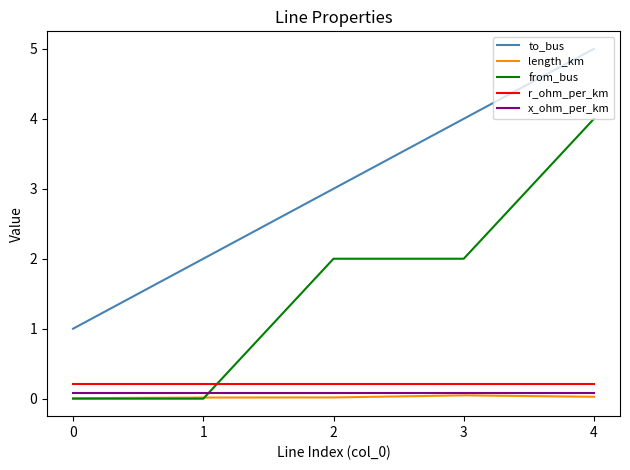

What is the maximum value shown in the chart?

5.0